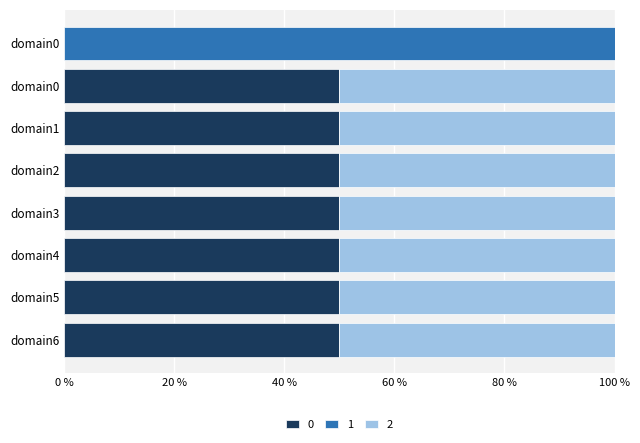

At which category is the sum across all series the highest?

domain0